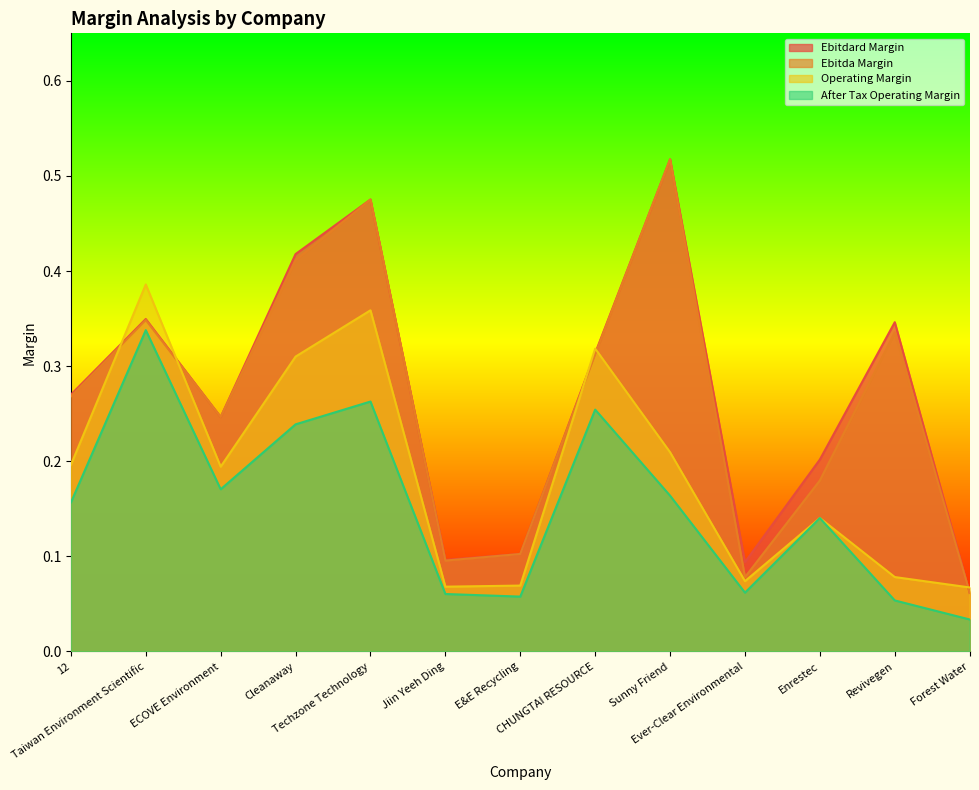

How many lines are shown in the chart?

4